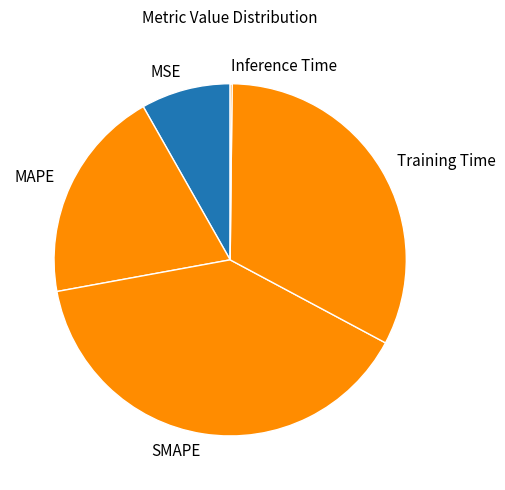

Is it true that Training Time is 25% of the pie?

False